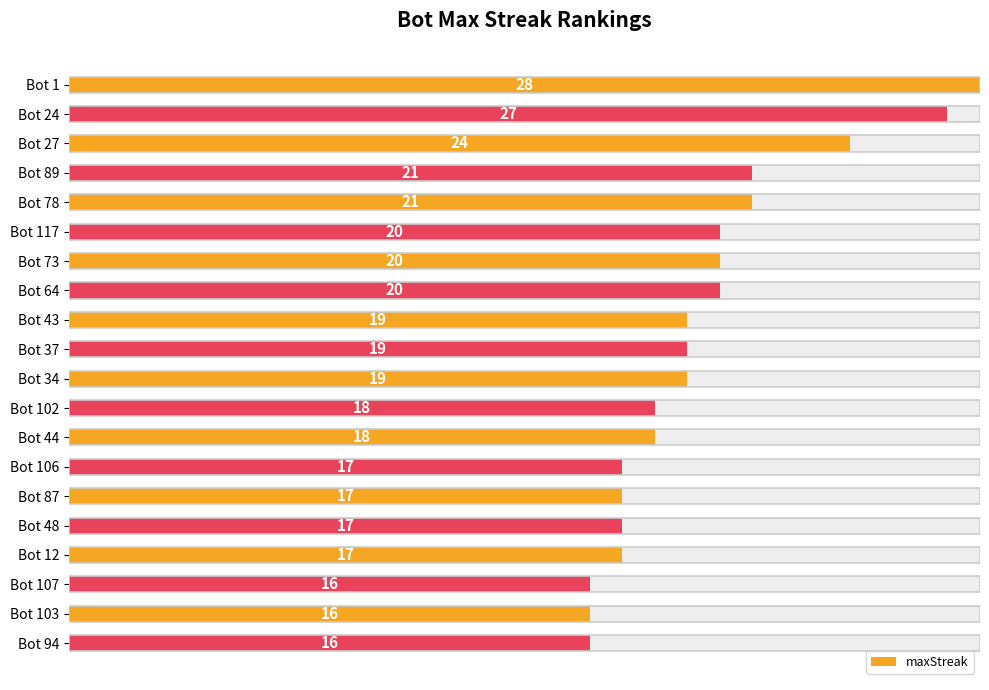

Count the number of categories in the chart.

20